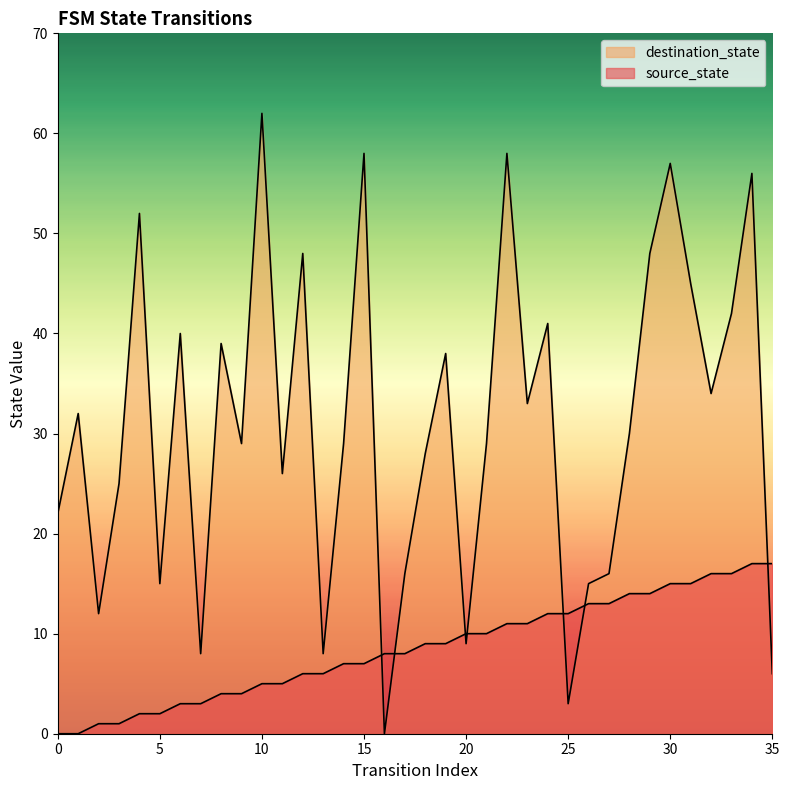

Reading left to right, what are all the values shown in this chart?

source_state: 0	0	1	1	2	2	3	3	4	4	5	5	6	6	7	7	8	8	9	9	10	10	11	11	12	12	13	13	14	14	15	15	16	16	17	17
destination_state: 22	32	12	25	52	15	40	8	39	29	62	26	48	8	29	58	0	16	28	38	9	29	58	33	41	3	15	16	30	48	57	45	34	42	56	6